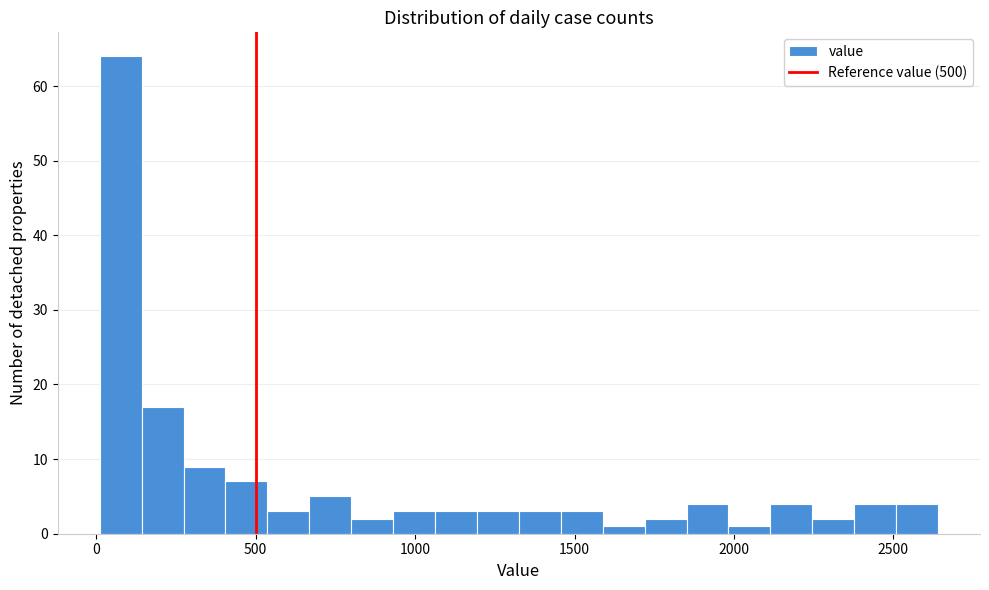

Around what value on the x-axis is the tallest bar? Give the approximate position of its centre, as read against the axis.

100